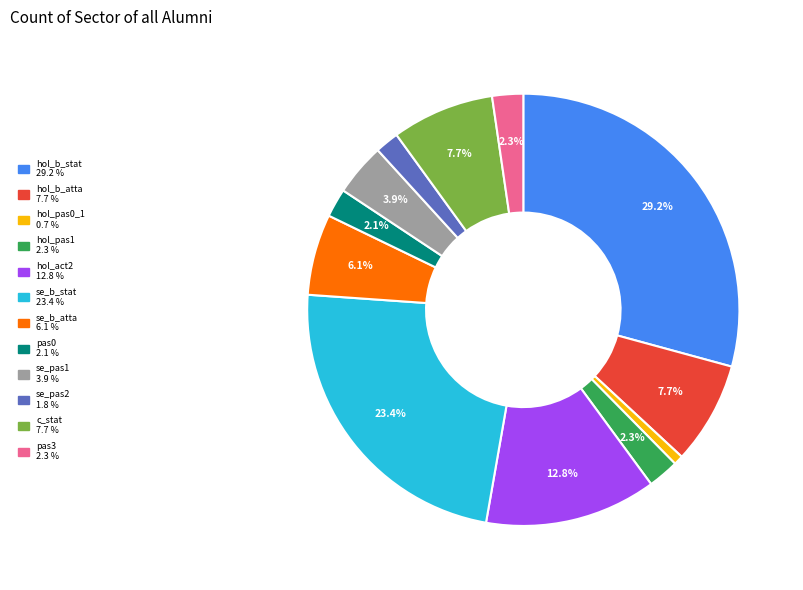

To the nearest percent, what is the combined percentage of c_stat and hol_act2?

20%